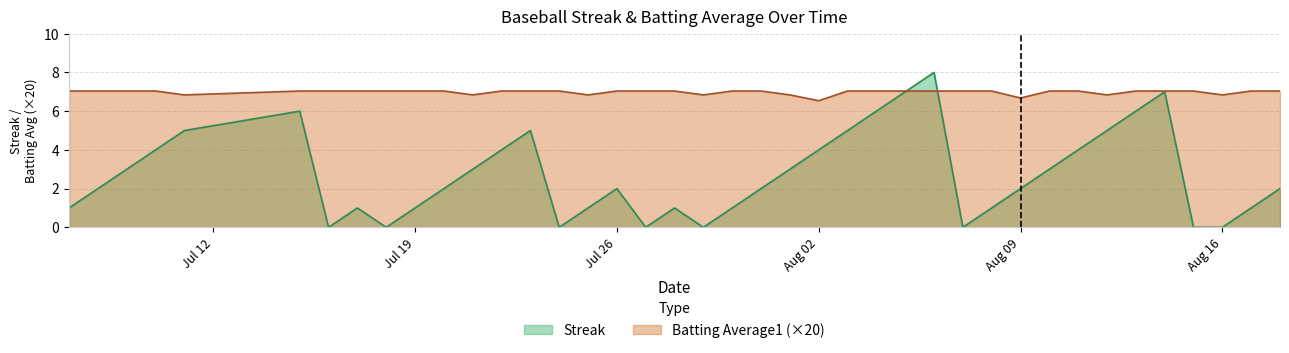

The Streak series shows 3.3 at Aug 09. True or false?

False